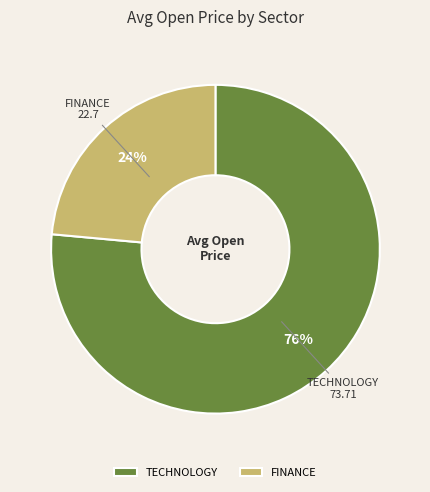

Which slice is the largest?

TECHNOLOGY